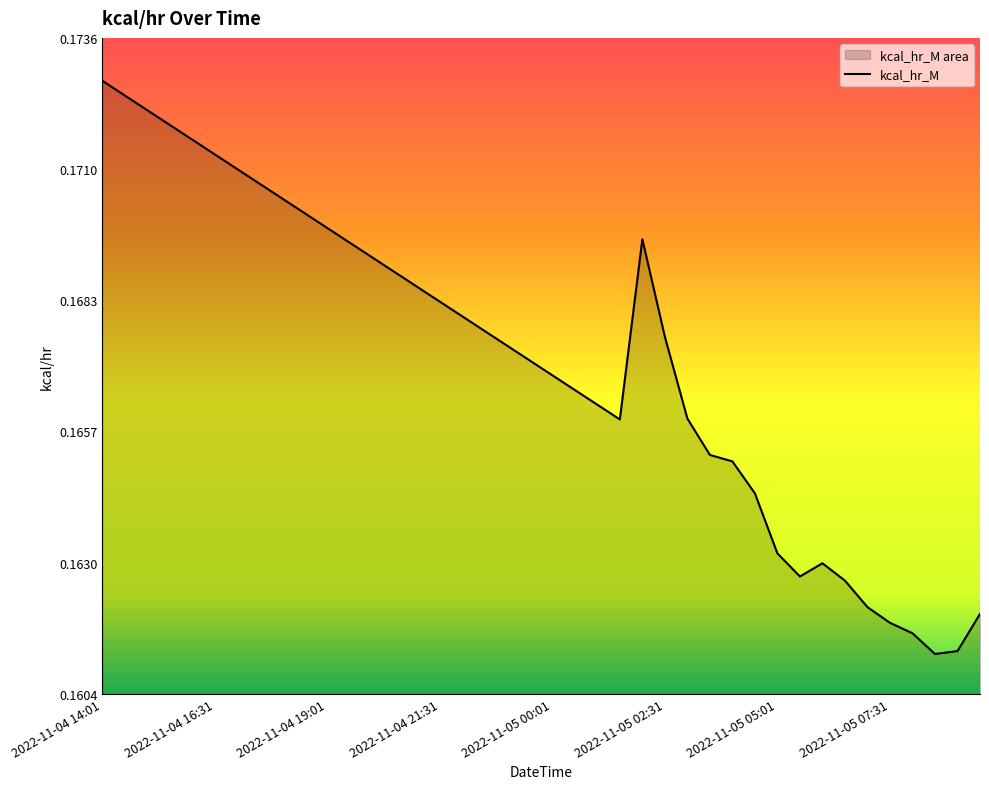

Rank the categories by value from highest to lowest.

2022-11-04 14:01, 2022-11-04 14:31, 2022-11-04 15:01, 2022-11-04 15:31, 2022-11-04 16:01, 2022-11-04 16:31, 2022-11-04 17:01, 2022-11-04 17:31, 2022-11-04 18:01, 2022-11-04 18:31, 2022-11-04 19:01, 2022-11-05 02:01, 2022-11-04 19:31, 2022-11-04 20:01, 2022-11-04 20:31, 2022-11-04 21:01, 2022-11-04 21:31, 2022-11-04 22:01, 2022-11-04 22:31, 2022-11-05 02:31, 2022-11-04 23:01, 2022-11-04 23:31, 2022-11-05 00:01, 2022-11-05 00:31, 2022-11-05 01:01, 2022-11-05 03:01, 2022-11-05 01:31, 2022-11-05 03:31, 2022-11-05 04:01, 2022-11-05 04:31, 2022-11-05 05:01, 2022-11-05 06:01, 2022-11-05 05:31, 2022-11-05 06:31, 2022-11-05 07:01, 2022-11-05 09:31, 2022-11-05 07:31, 2022-11-05 08:01, 2022-11-05 09:01, 2022-11-05 08:31